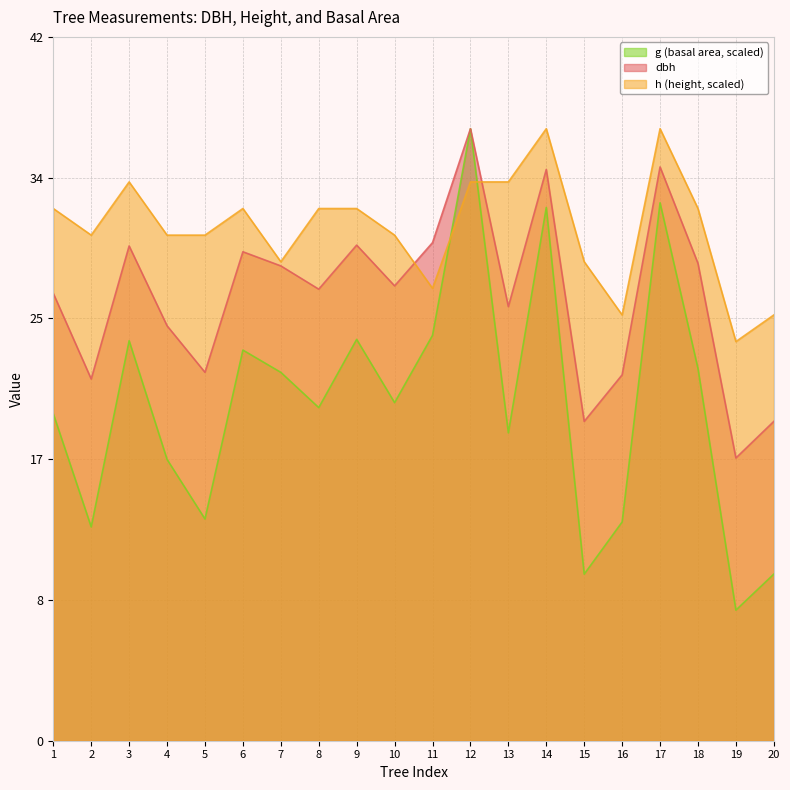

How many interior local peaks does the dbh series have?

6